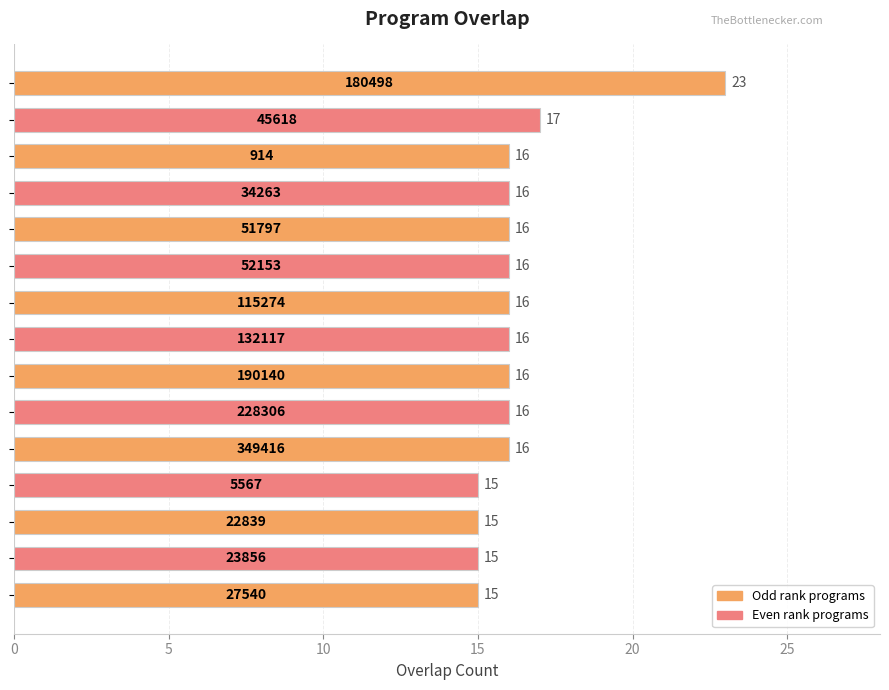

Count the values in the range 15 to 16.

13